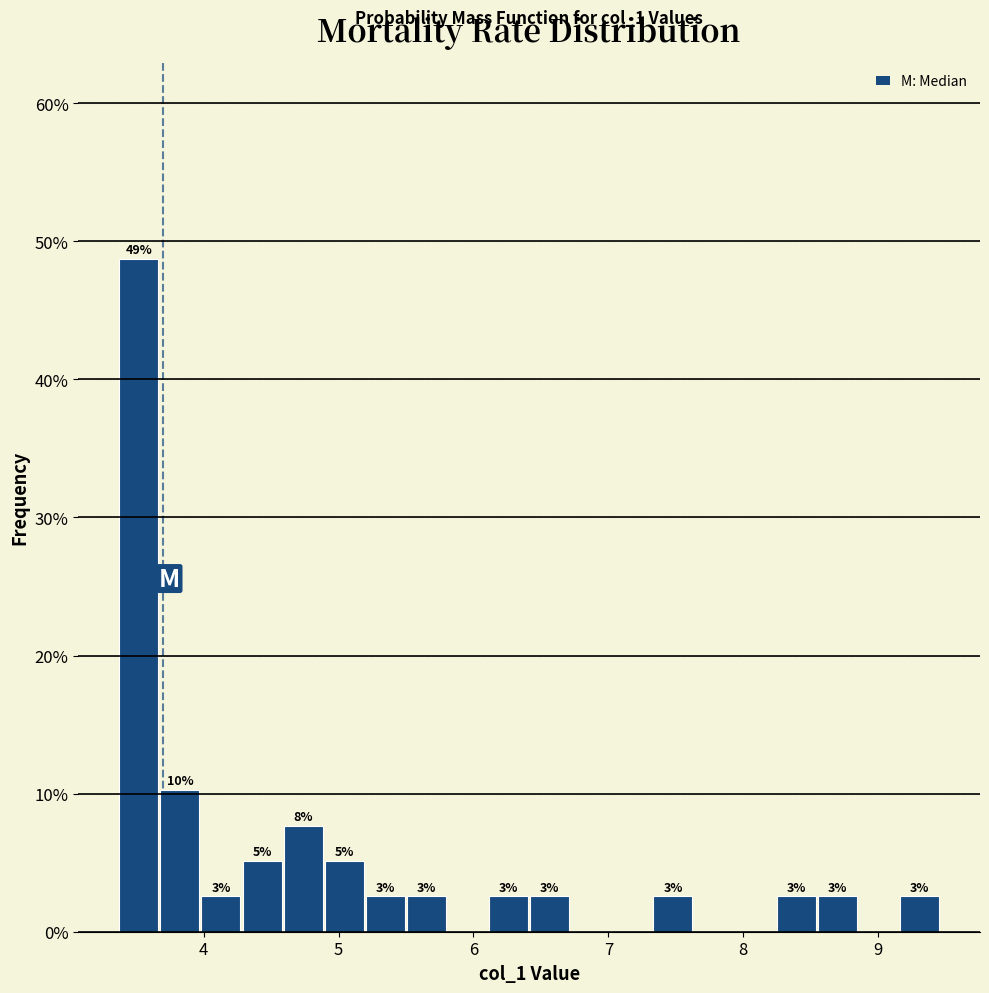

Around what value on the x-axis is the tallest bar? Give the approximate position of its centre, as read against the axis.

3.5